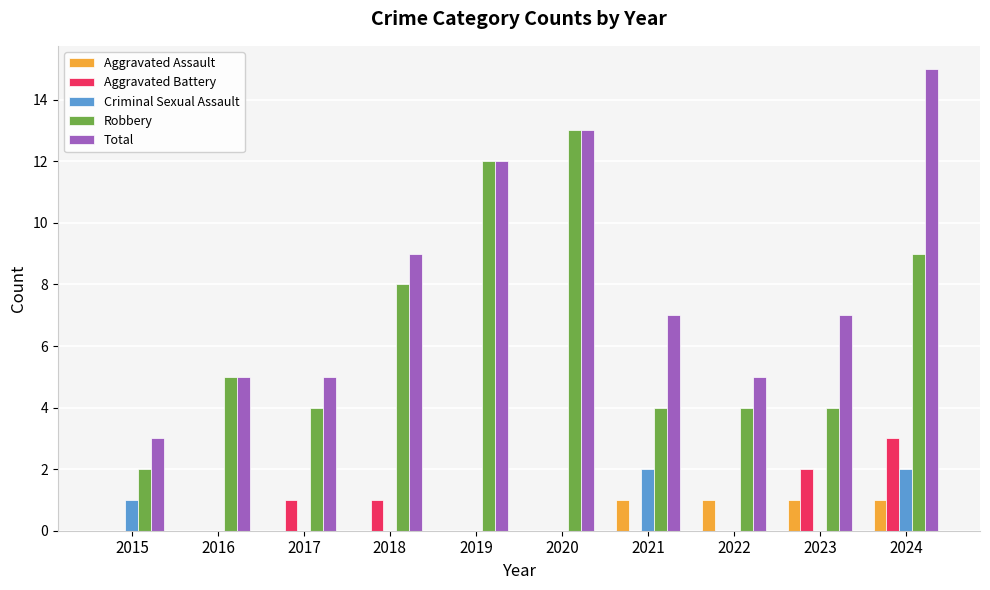

True or false: Aggravated Assault has a value of -1 at 2018.

False